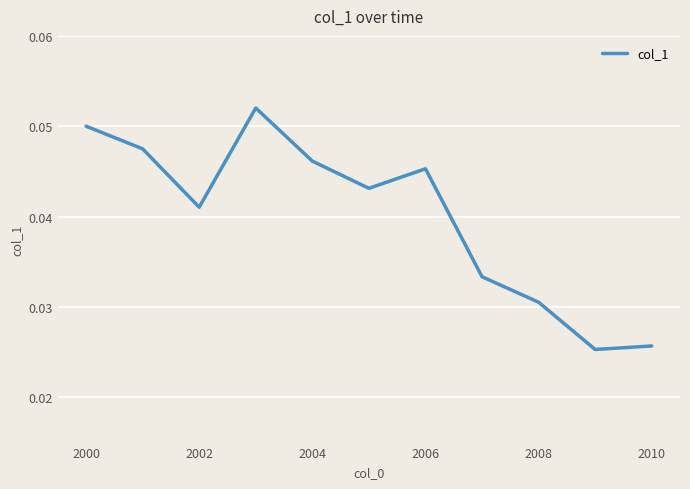

Does the chart have visible grid lines?

Yes